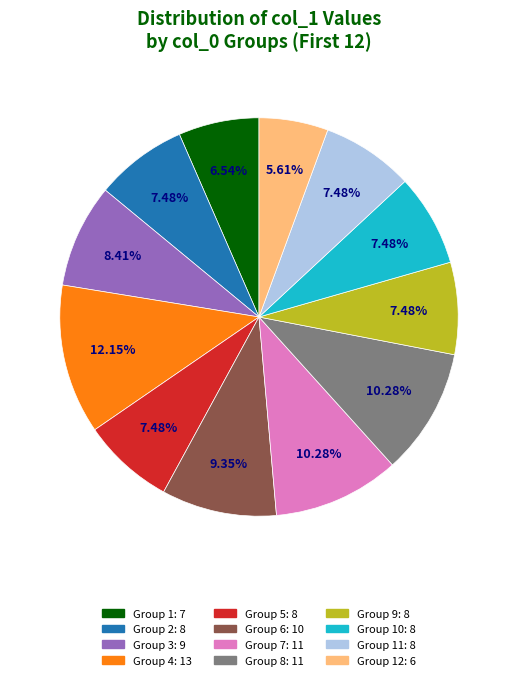

Is there any slice that represents more than half of the pie?

No